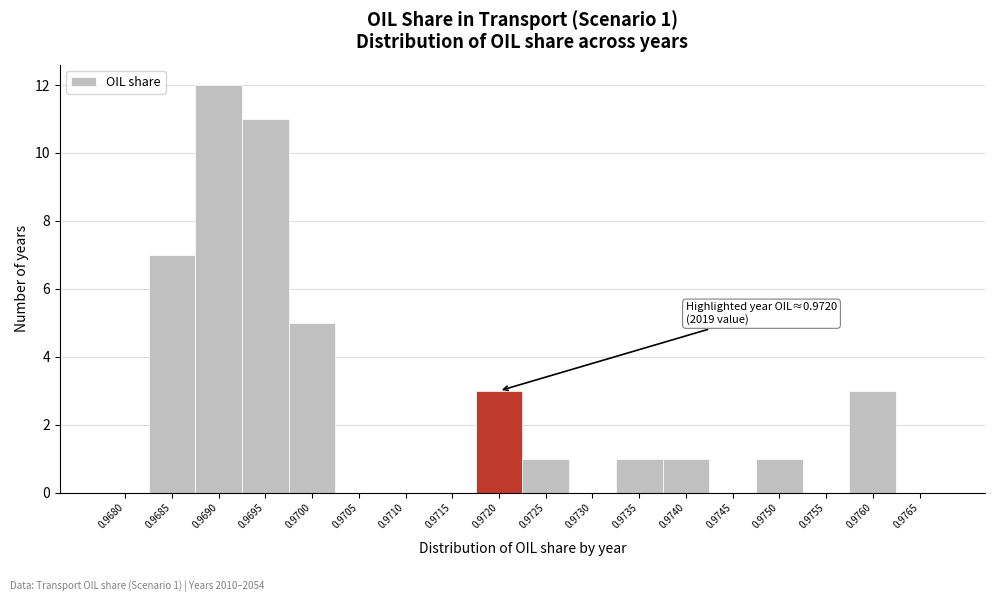

Reading left to right, list all the values displayed in this chart.

0.9680=0	0.9685=7	0.9690=12	0.9695=11	0.9700=5	0.9705=0	0.9710=0	0.9715=0	0.9720=3	0.9725=1	0.9730=0	0.9735=1	0.9740=1	0.9745=0	0.9750=1	0.9755=0	0.9760=3	0.9765=0